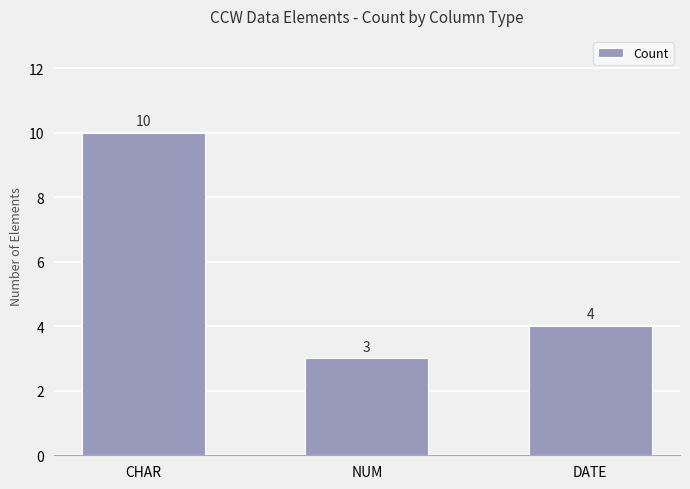

Approximately how many times larger is the value at CHAR compared to NUM?

3.3